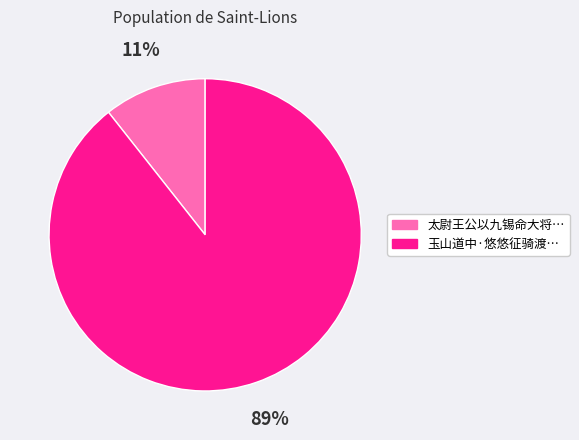

Is there any slice that represents more than half of the pie?

Yes